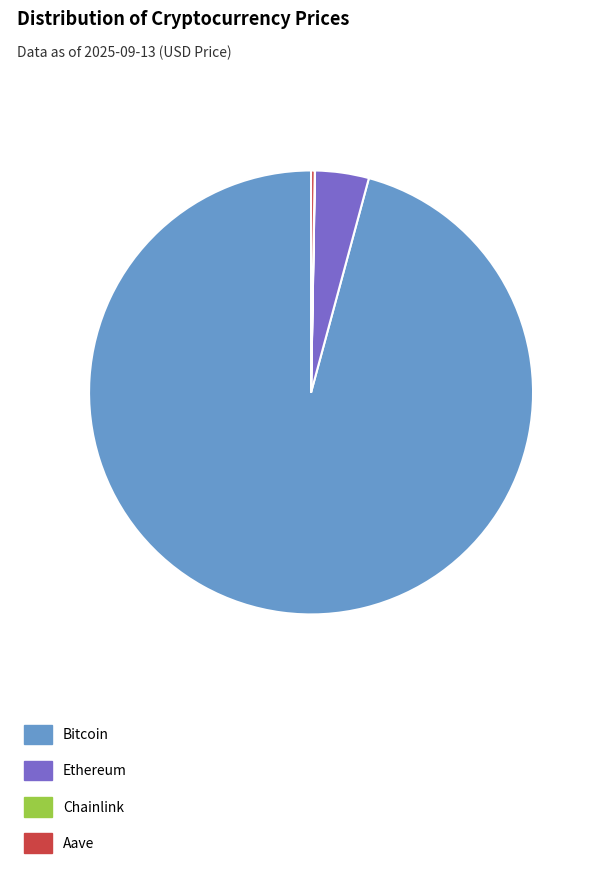

Is it true that Bitcoin is 96% of the pie?

True